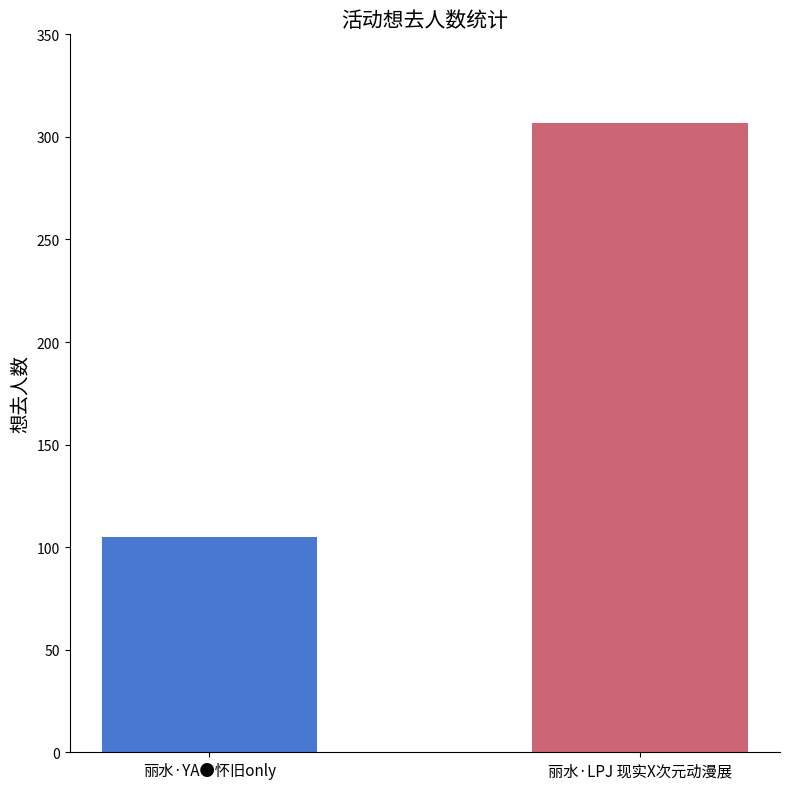

Are the bars grouped side by side (vs. stacked)?

Yes